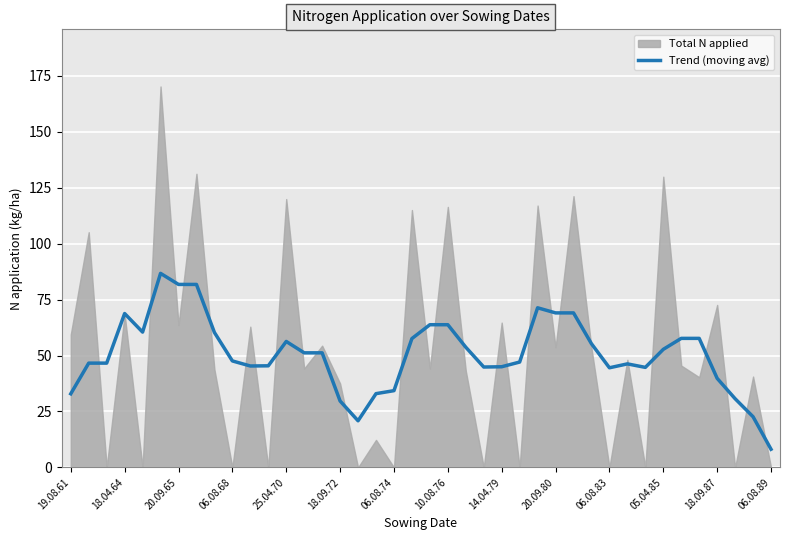

What is the maximum value for Trend (moving avg)?

86.7